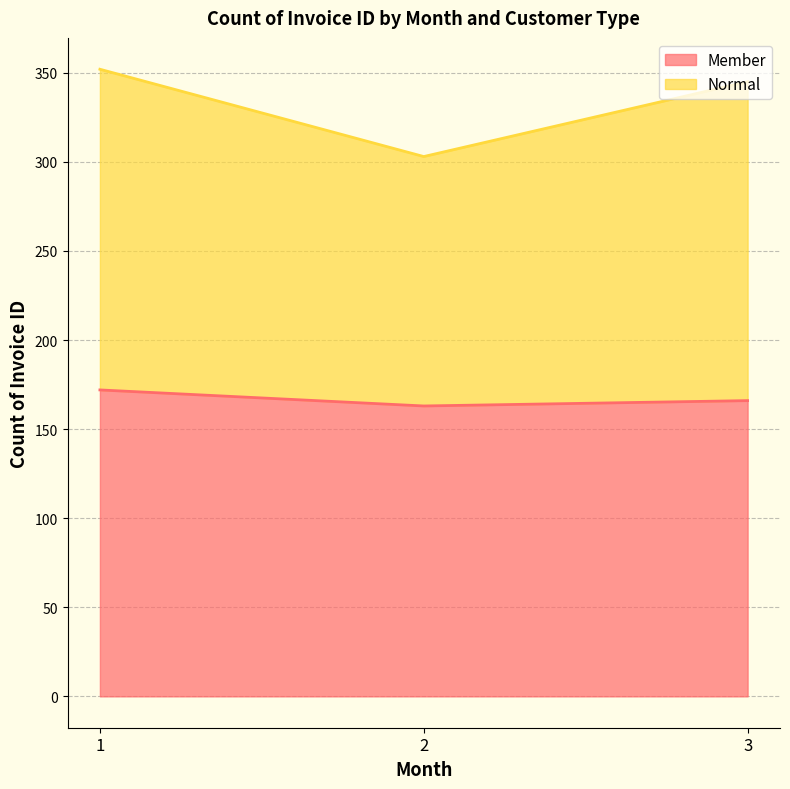

How many values in the Member series are below 166?

1